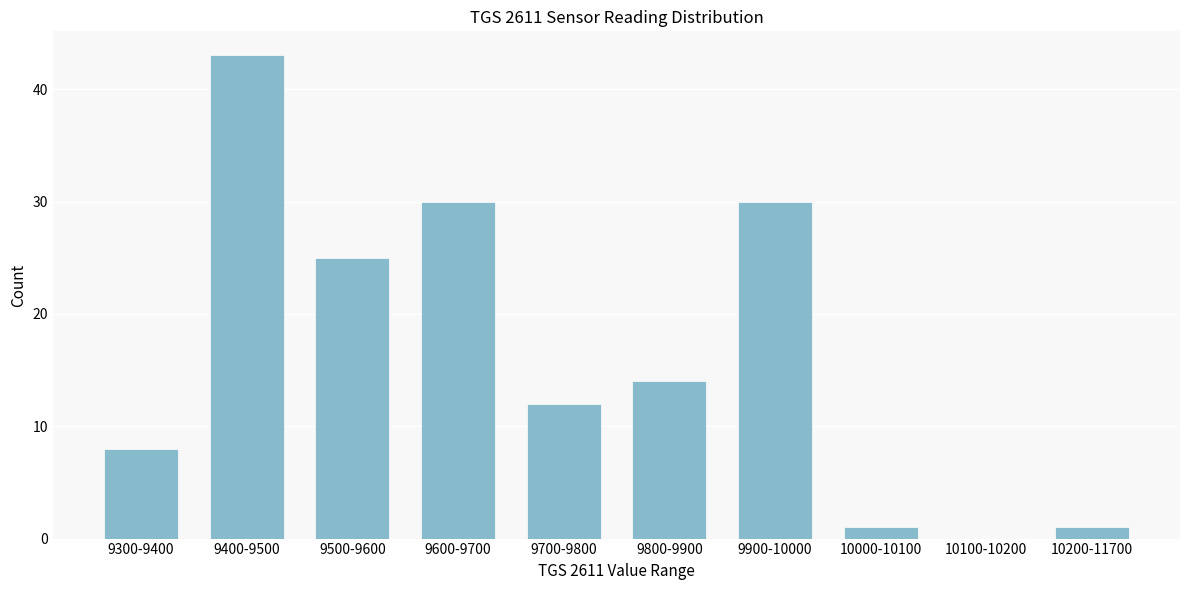

Reading left to right, list all the values displayed in this chart.

9300-9400=8	9400-9500=43	9500-9600=25	9600-9700=30	9700-9800=12	9800-9900=14	9900-10000=30	10000-10100=1	10100-10200=0	10200-11700=1